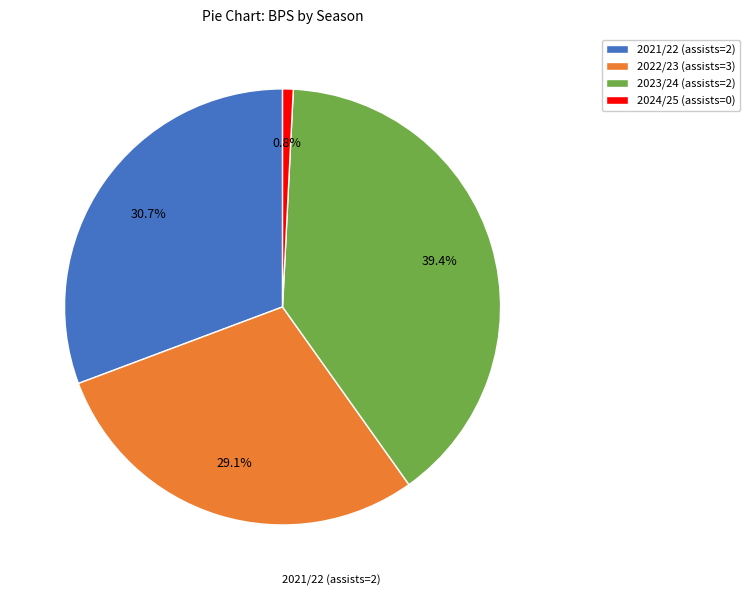

Is there any slice that represents more than half of the pie?

No